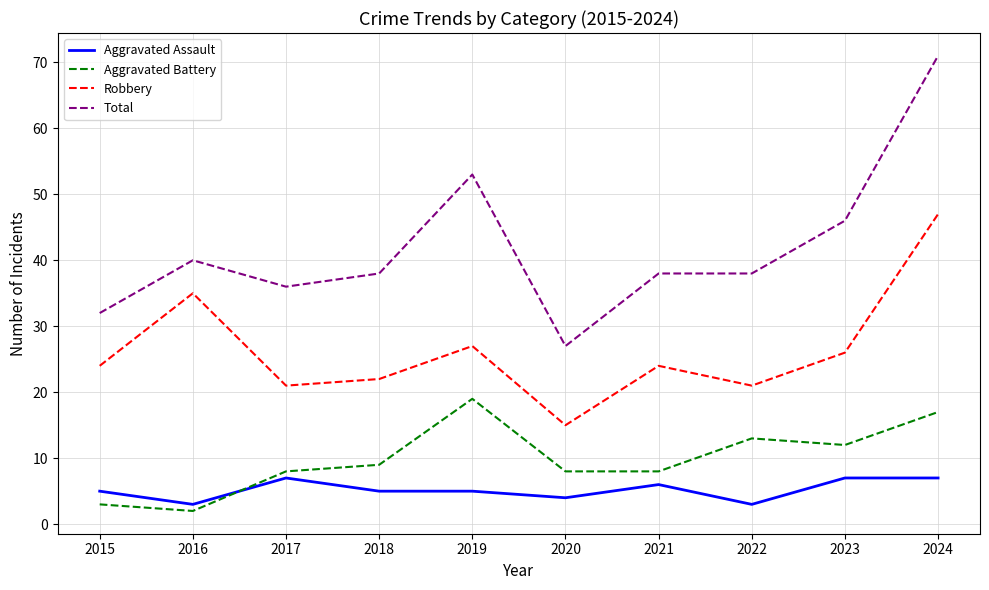

What value does the Aggravated Assault series have at 2019?

5